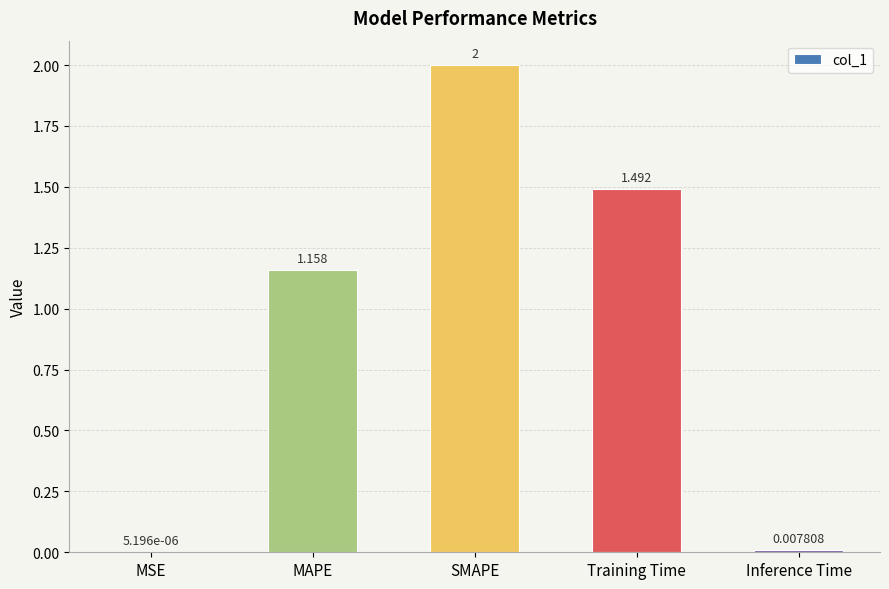

Which category has the highest value across all series?

SMAPE